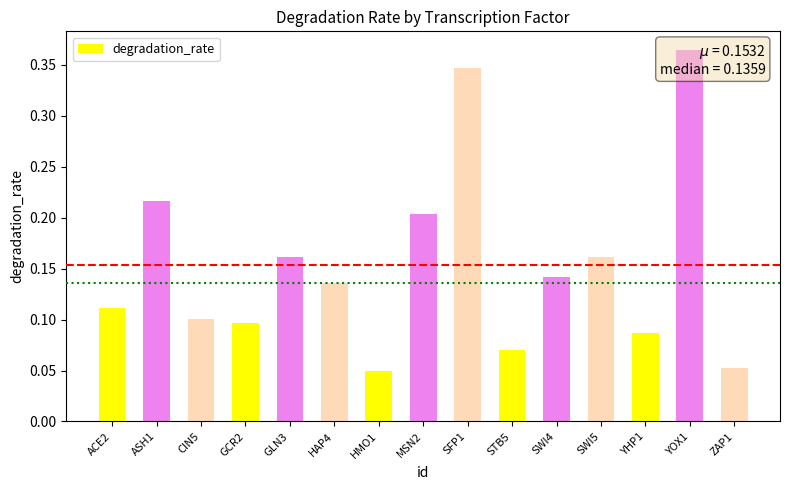

Which category has the lowest value across all series?

HMO1